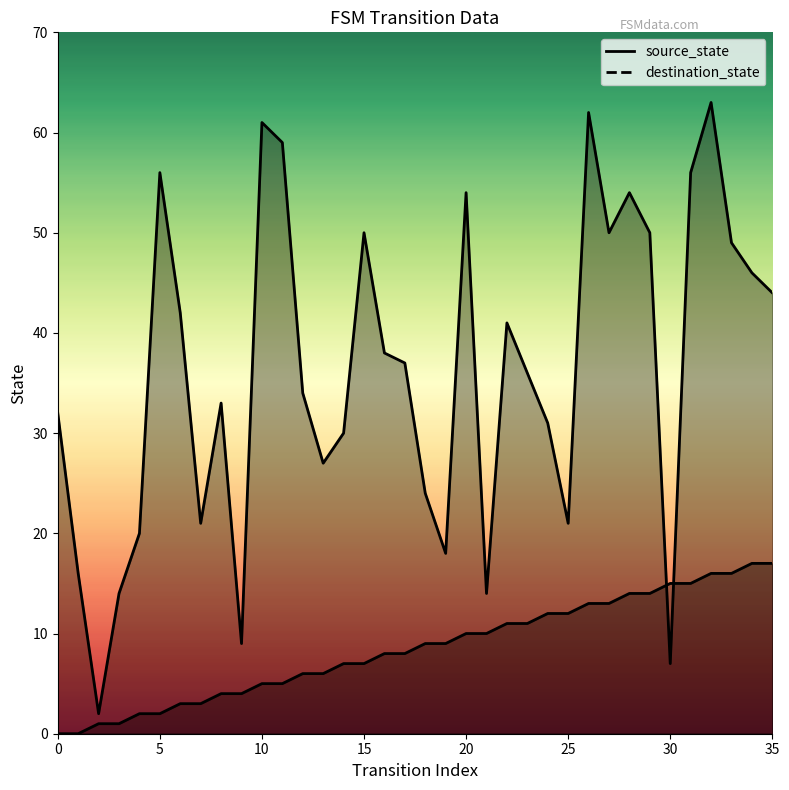

How many data points in destination_state are above 37?

17